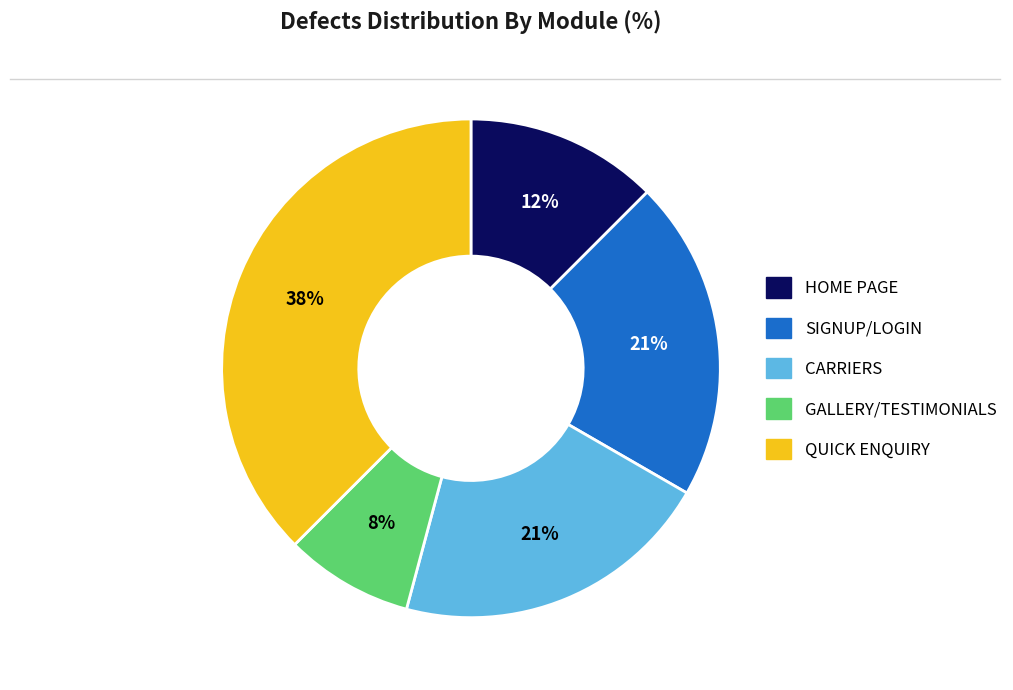

Combined, do SIGNUP/LOGIN and HOME PAGE account for over 50%?

No